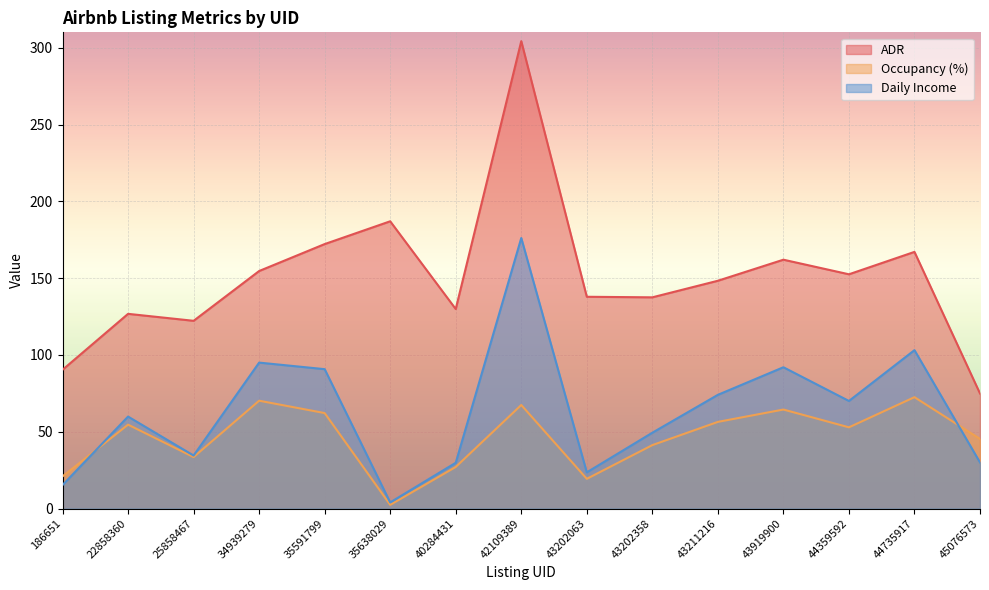

How many values in the Daily Income series are below 59?

7